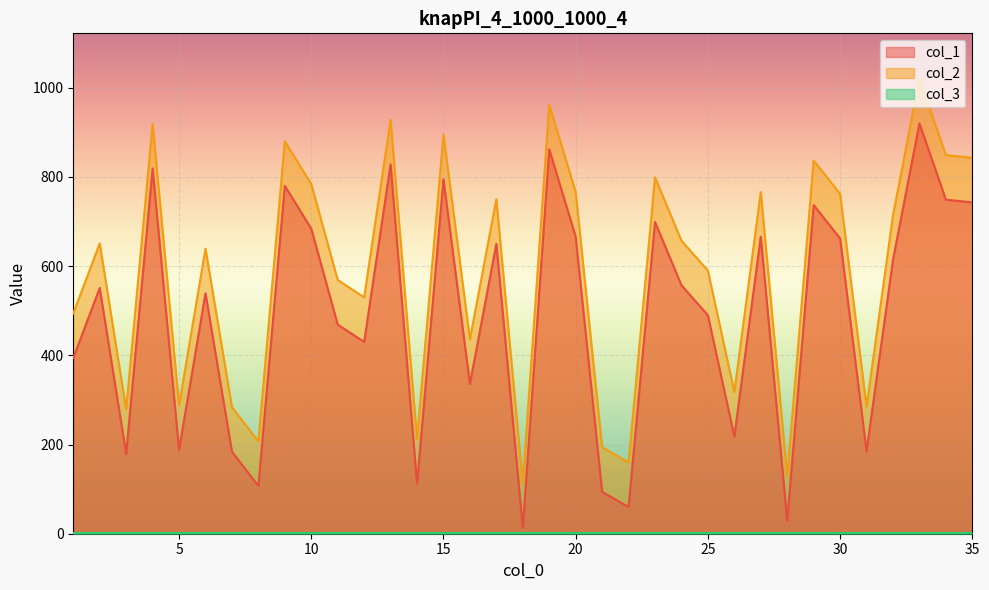

True or false: col_2 and col_1 cross at least once.

False